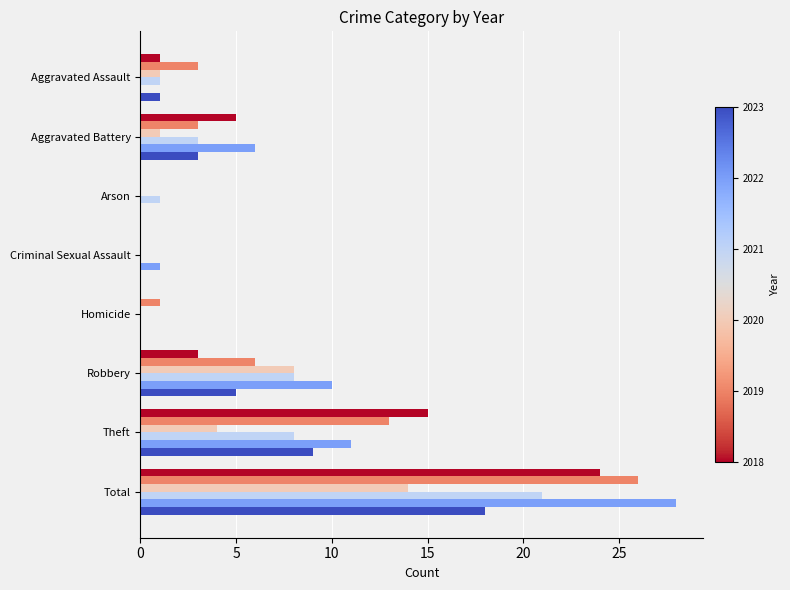

At which category is the sum across all series the highest?

Total